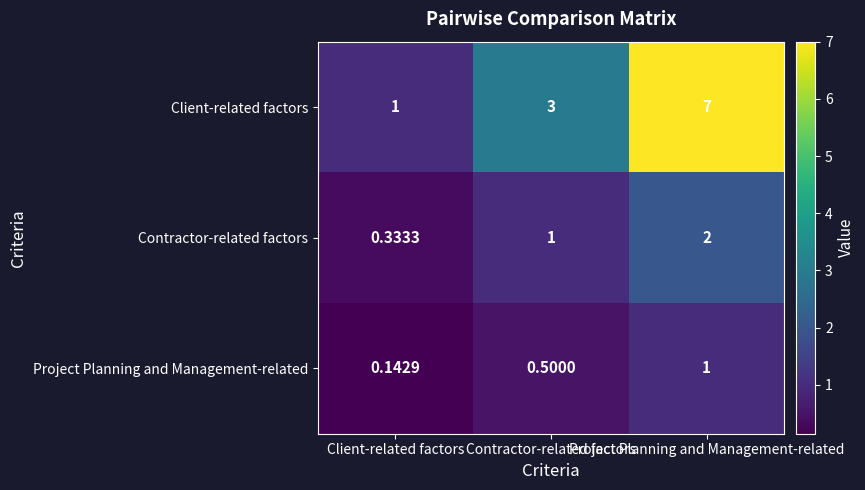

Reading left to right, extract all data points from this chart.

Client-related factors: Client-related factors=1.0	Contractor-related factors=3.0	Project Planning and Management-related=7.0
Contractor-related factors: Client-related factors=0.3	Contractor-related factors=1.0	Project Planning and Management-related=2.0
Project Planning and Management-related: Client-related factors=0.1	Contractor-related factors=0.5	Project Planning and Management-related=1.0